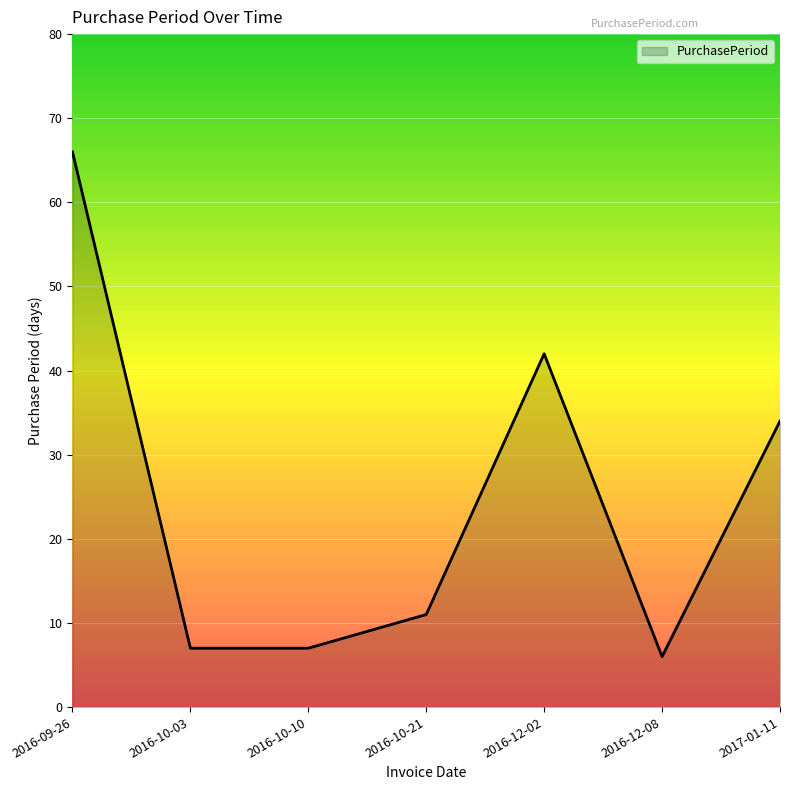

At which label is the value closest to 36?

2017-01-11